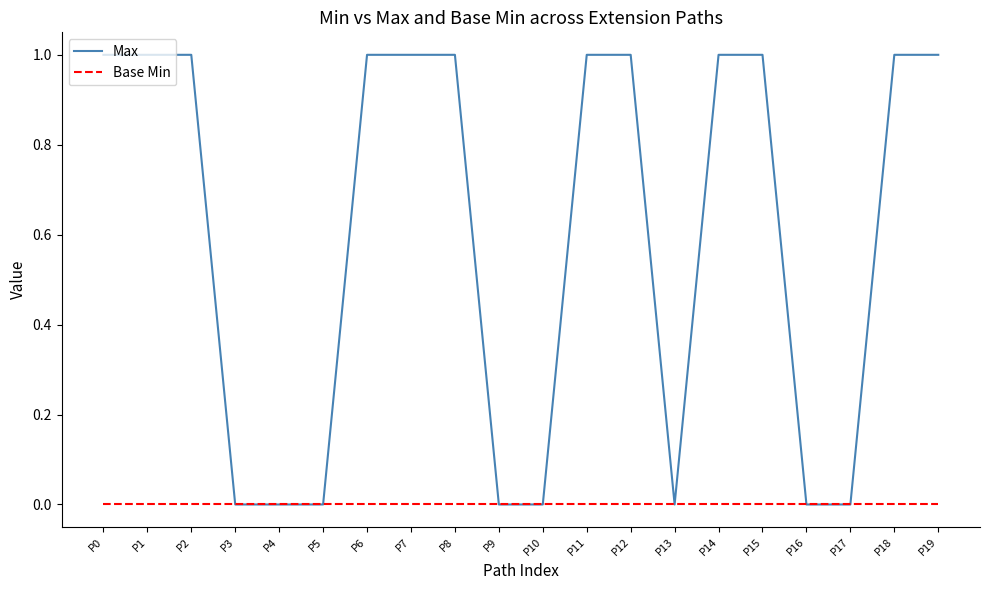

How many distinct data groups are displayed?

2